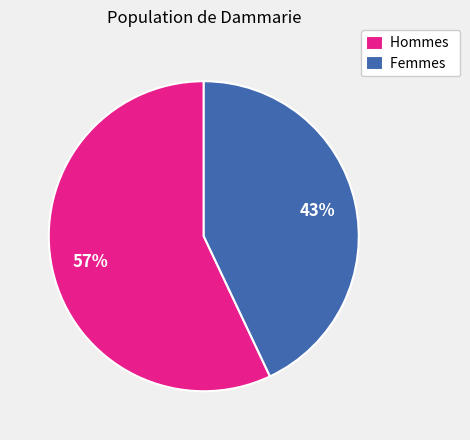

What is the smallest slice in the pie chart?

Femmes